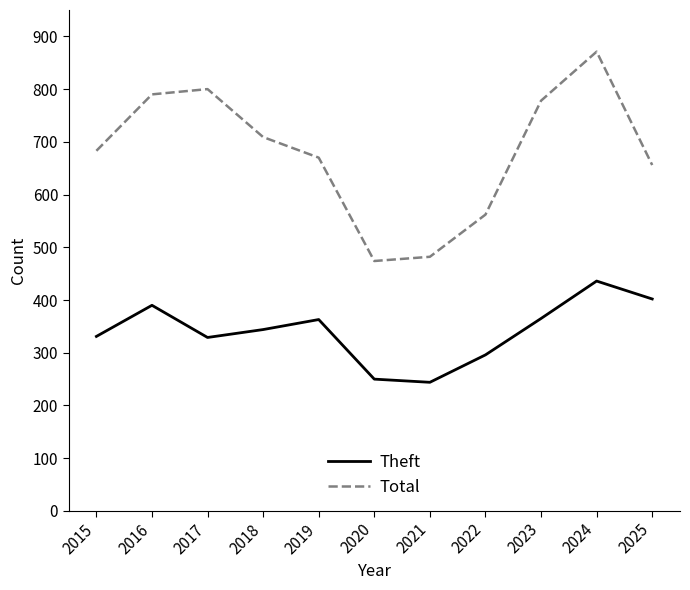

Rank the series by their maximum value, from lowest to highest.

Theft, Total